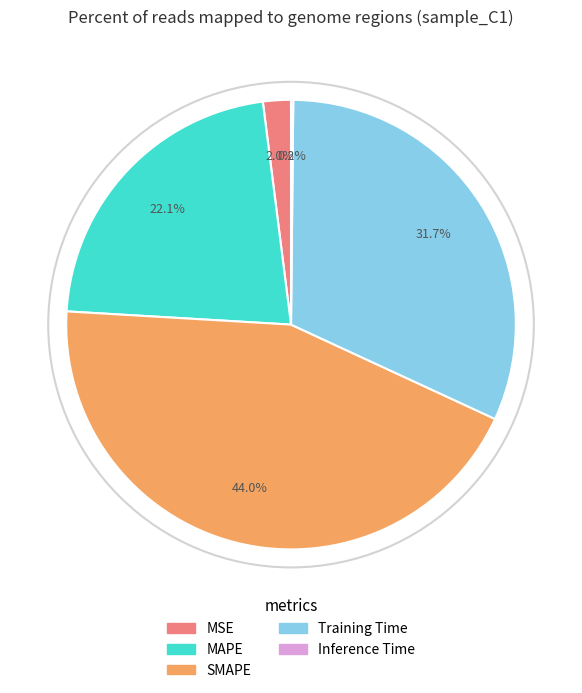

Is the sum of MAPE and MSE greater than half?

No